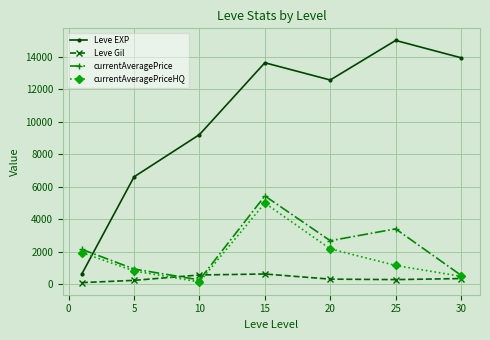

At how many categories does at least one series exceed 4495?

6